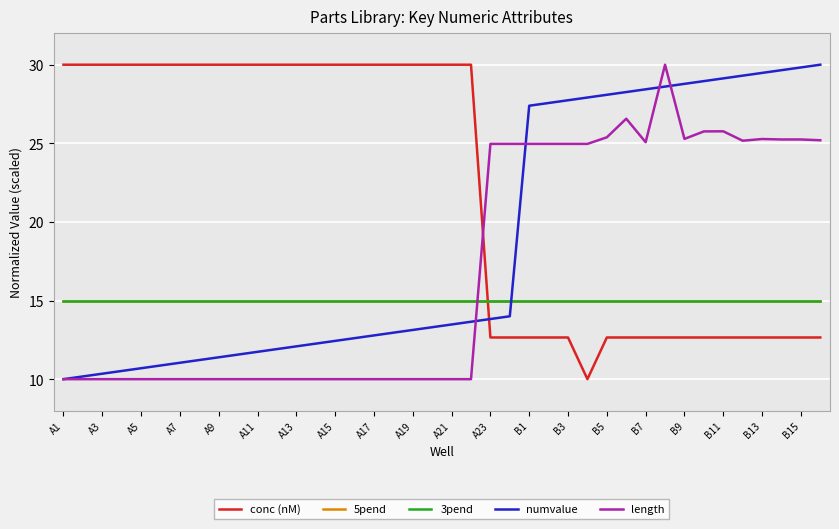

True or false: 3pend and 5pend cross at least once.

False